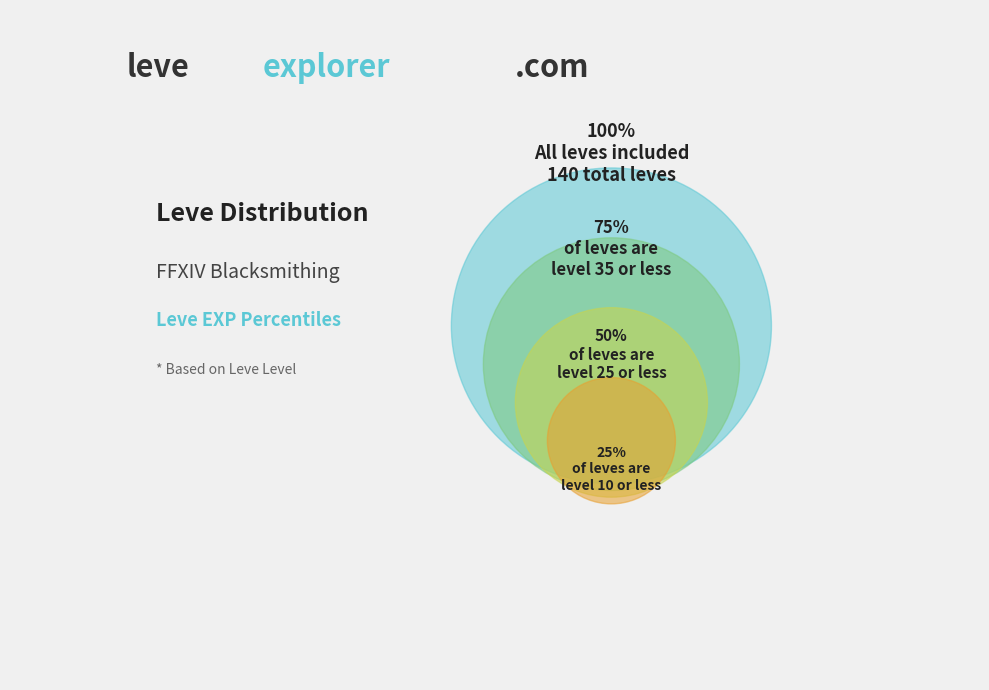

Does any single category account for the majority?

No